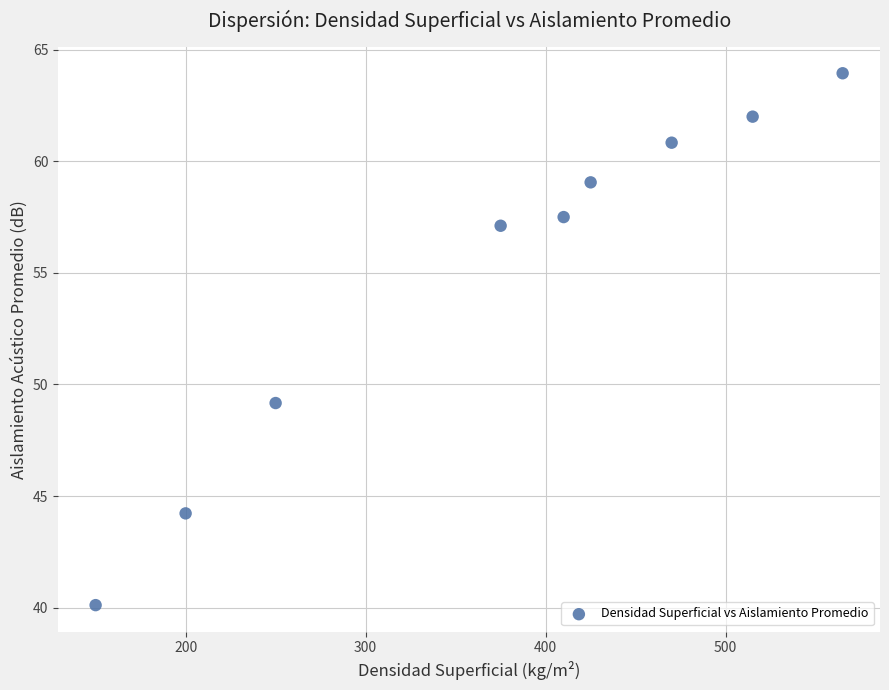

What is the range of X values (max minus min)?

415.0